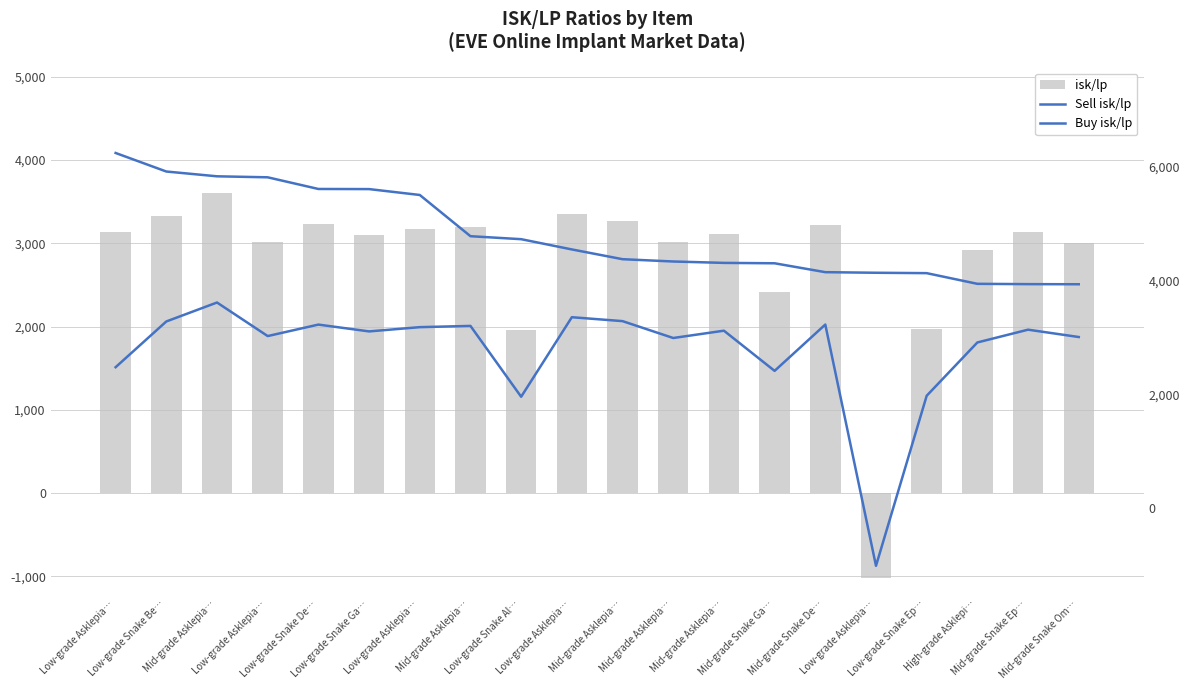

What value does the Buy isk/lp series have at Low-grade Snake De…?

3223.2